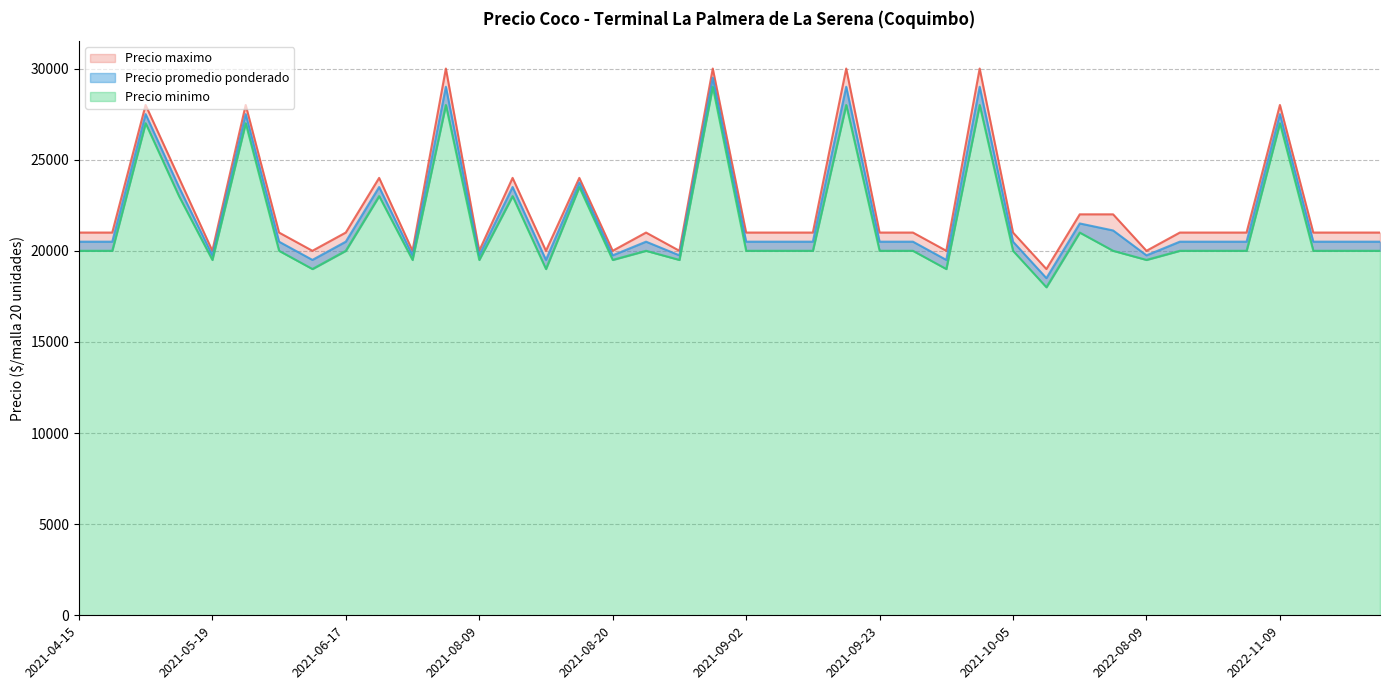

What is the sum of all Precio maximo values?

900000